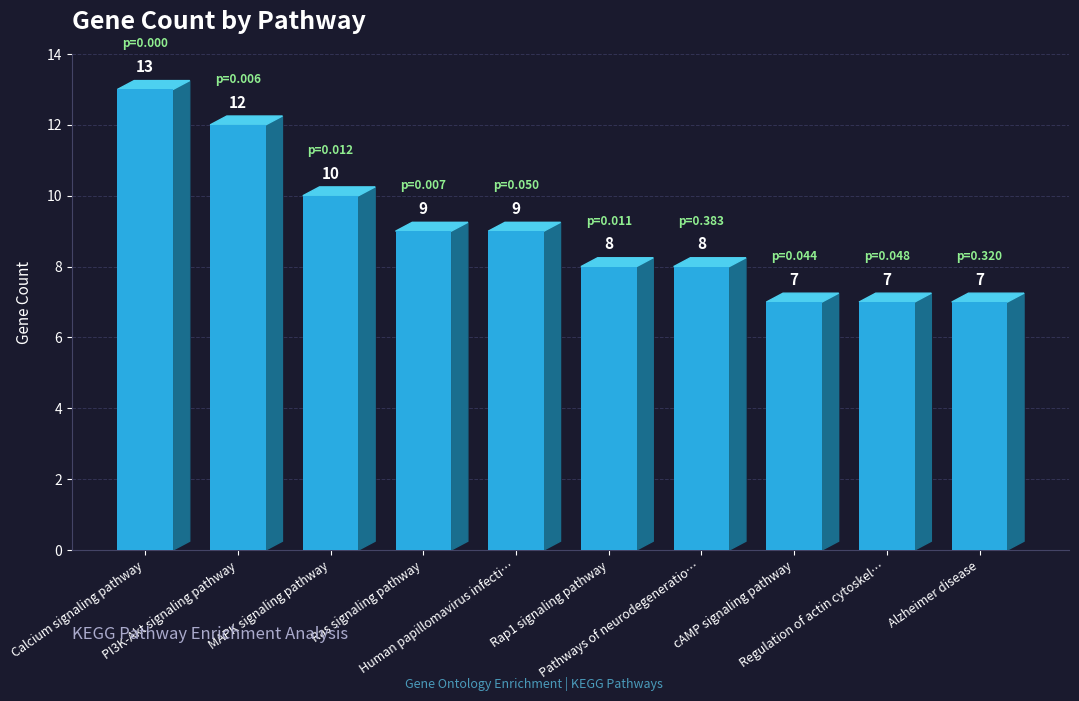

At which label is the value closest to 10?

MAPK signaling pathway